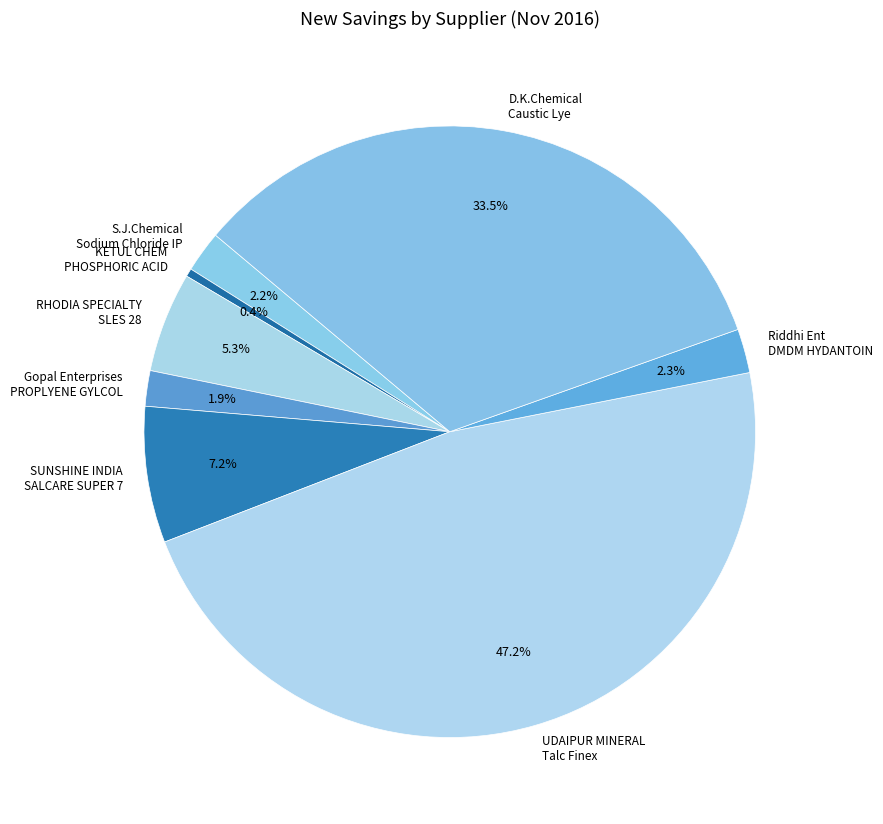

What portion of the pie excludes KETUL CHEM PHOSPHORIC ACID?

99.6%